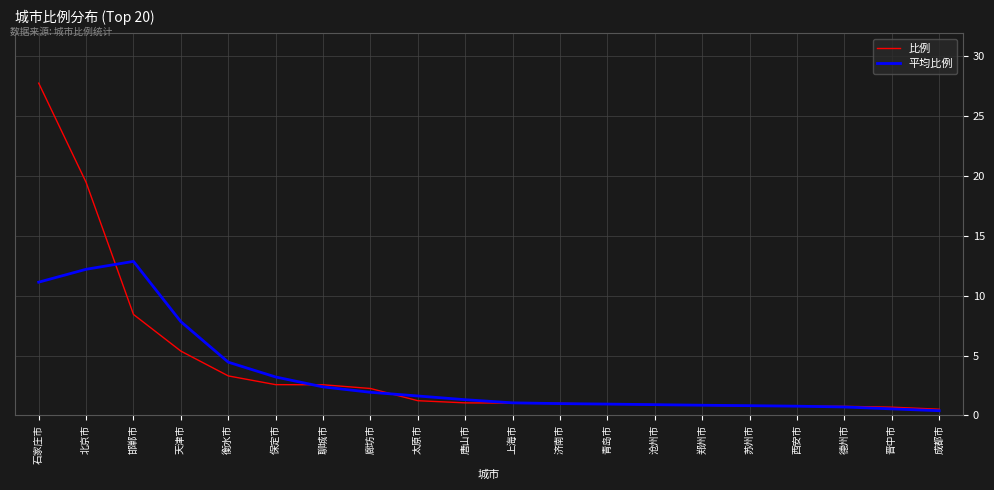

At how many categories does at least one series exceed 6?

4